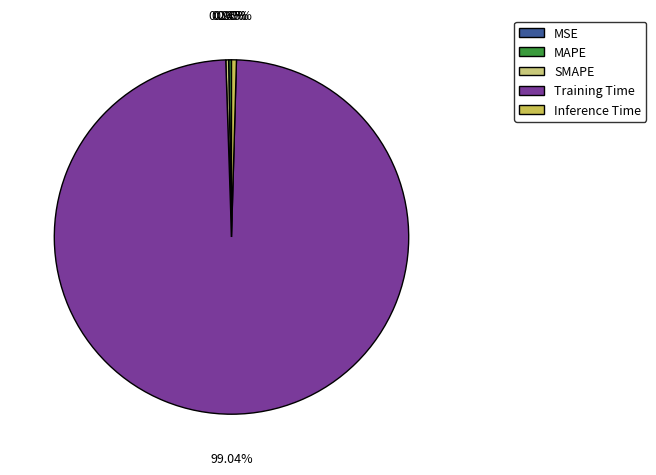

What percentage is the Training Time slice, to the nearest percent?

99%